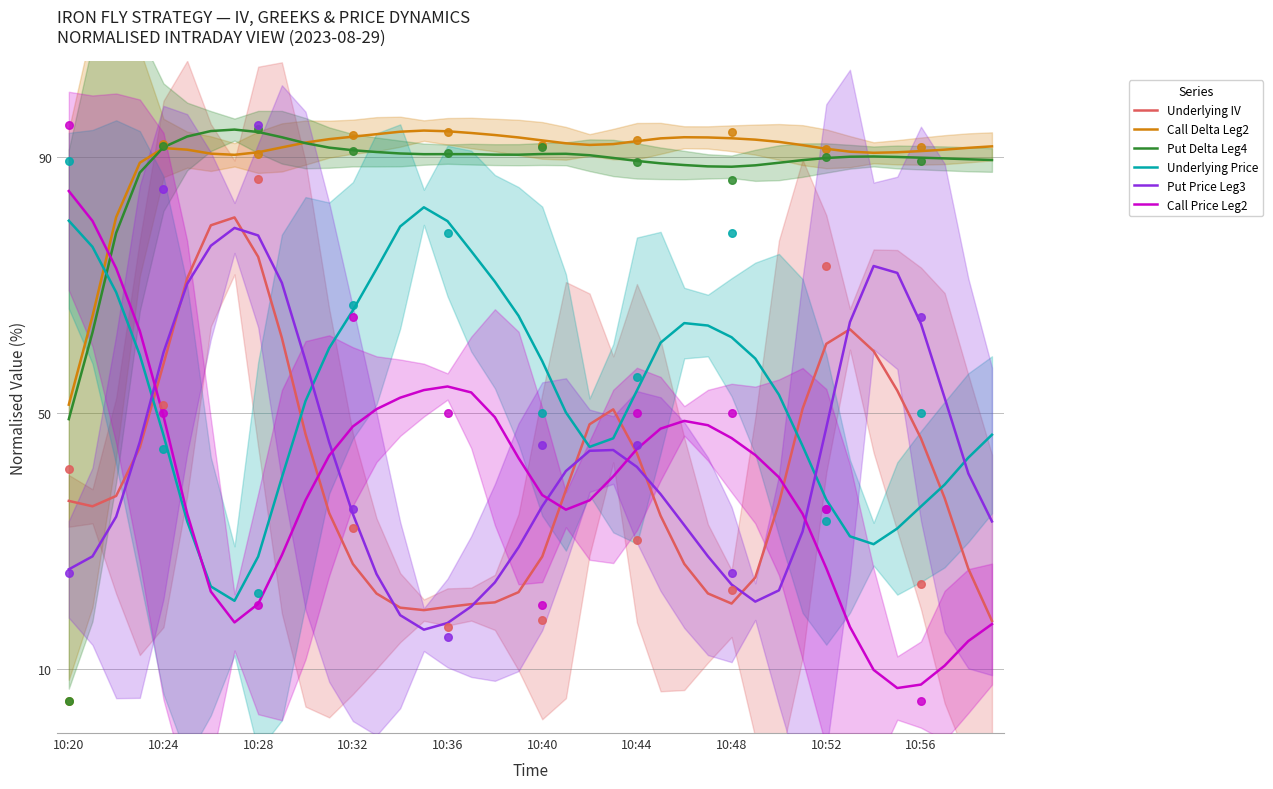

What are all the series names shown in the legend?

Underlying IV, Call Delta Leg2, Put Delta Leg4, Underlying Price, Put Price Leg3, Call Price Leg2